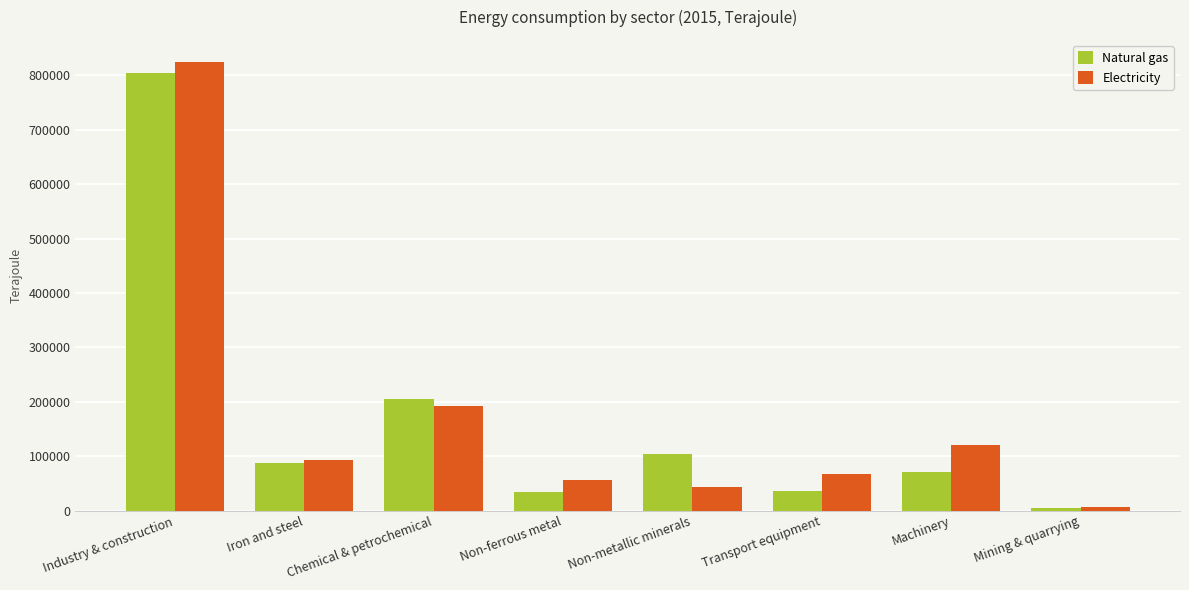

True or false: Electricity has a value of 78336.5 at Machinery.

False